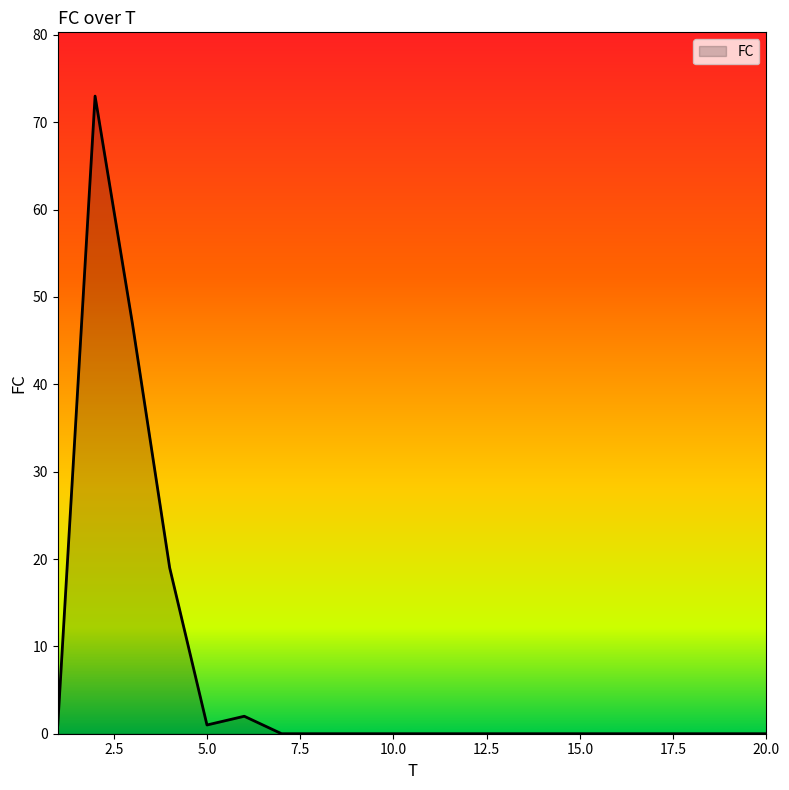

What is the greatest value displayed?

73